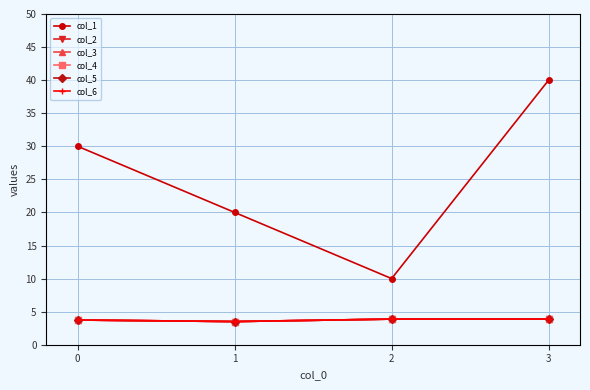

Is this an area chart (filled region under the line)?

No